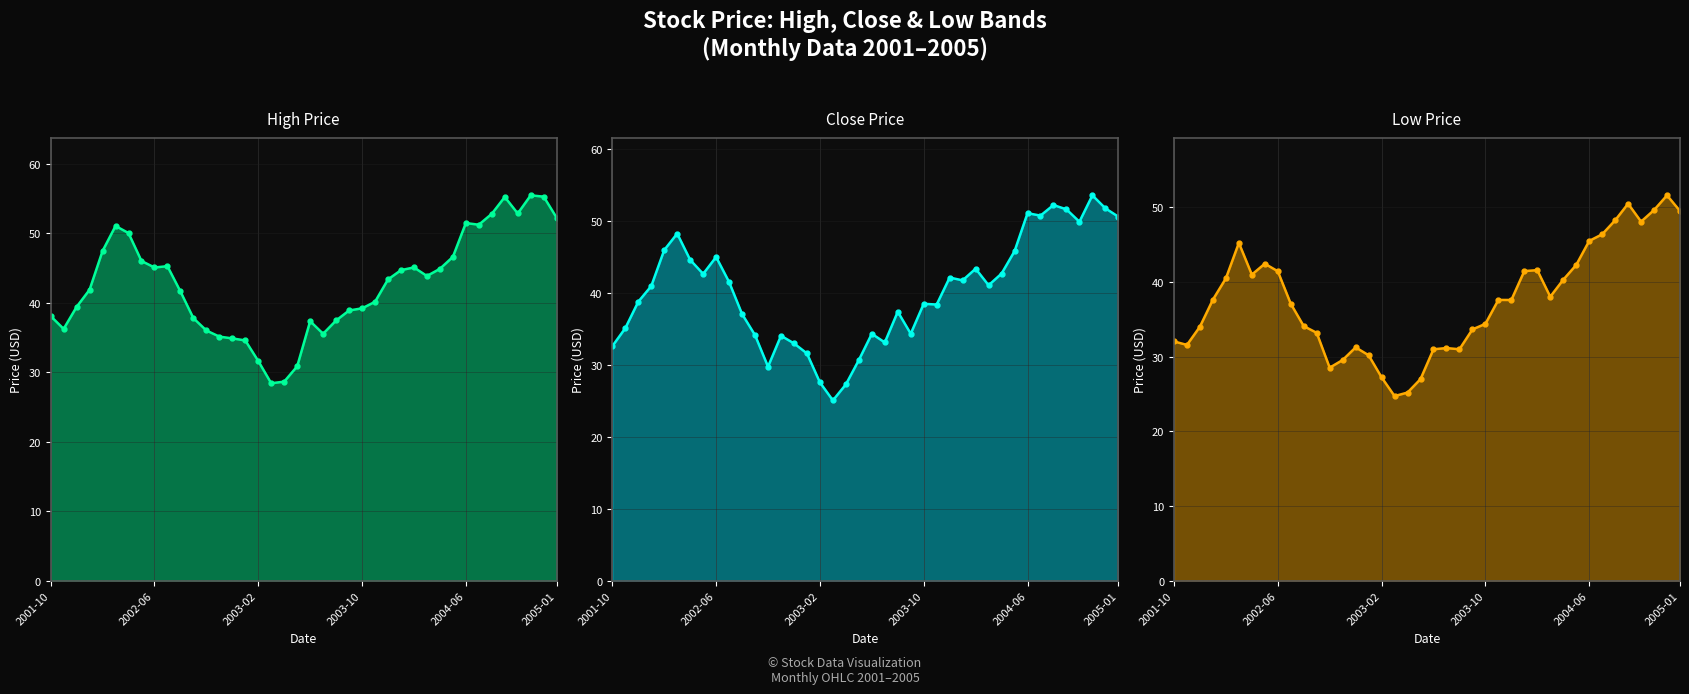

What is the average value of the Low Price series?

37.6